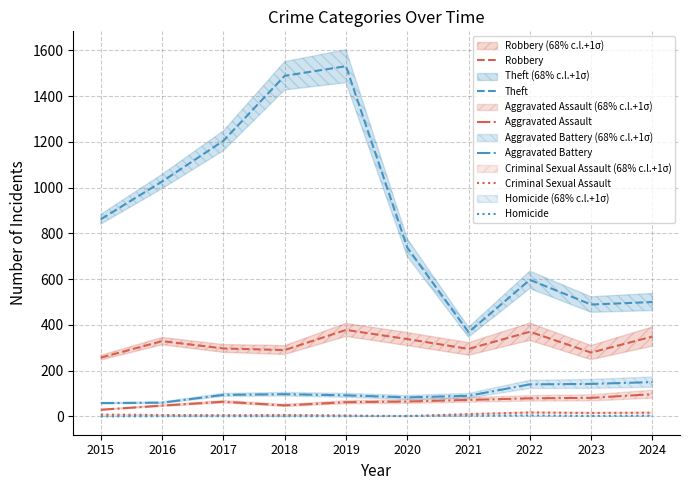

What is the sum of all Aggravated Assault values?

644